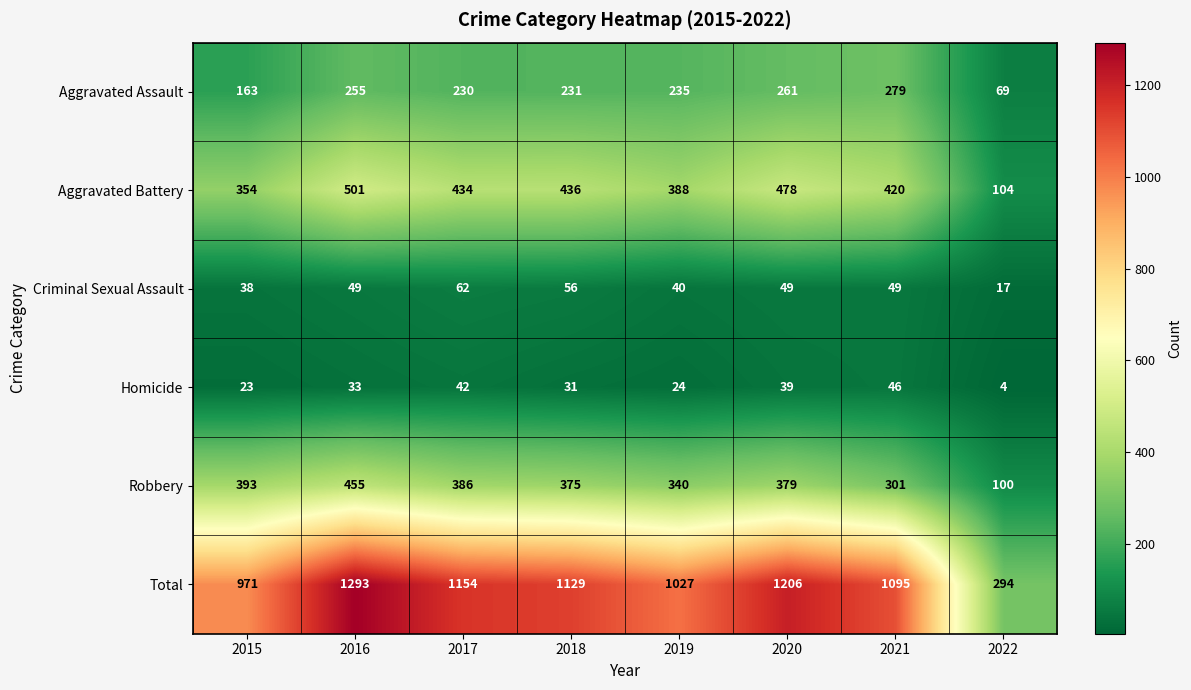

What is the difference between the highest and lowest values at 2015?

948